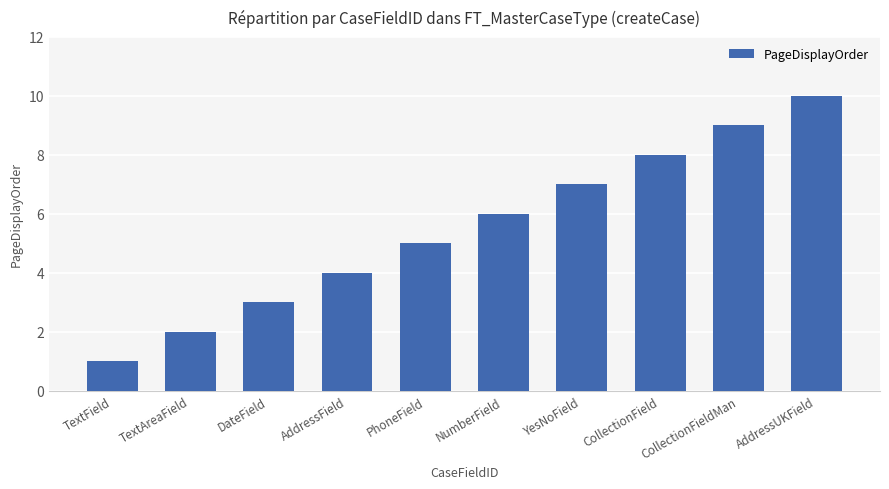

The value at YesNoField is 2. True or false?

False